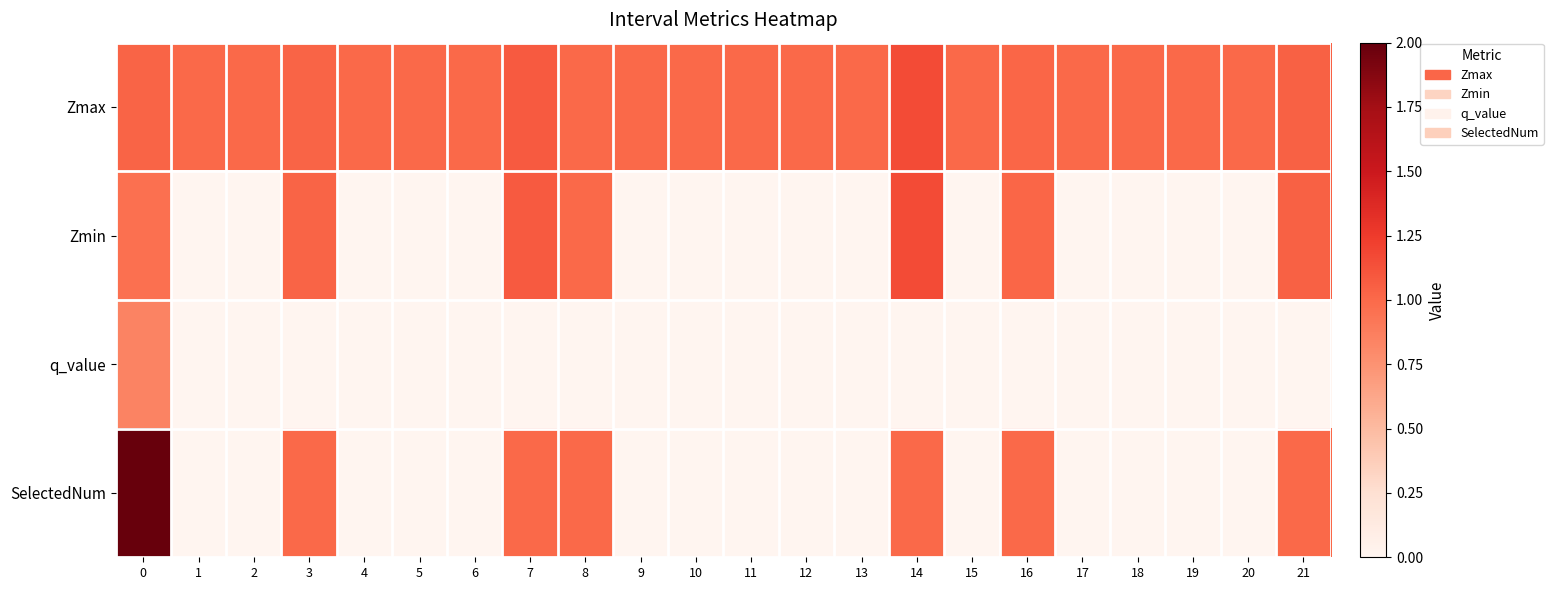

Which has a higher value, 18 or 17?

18